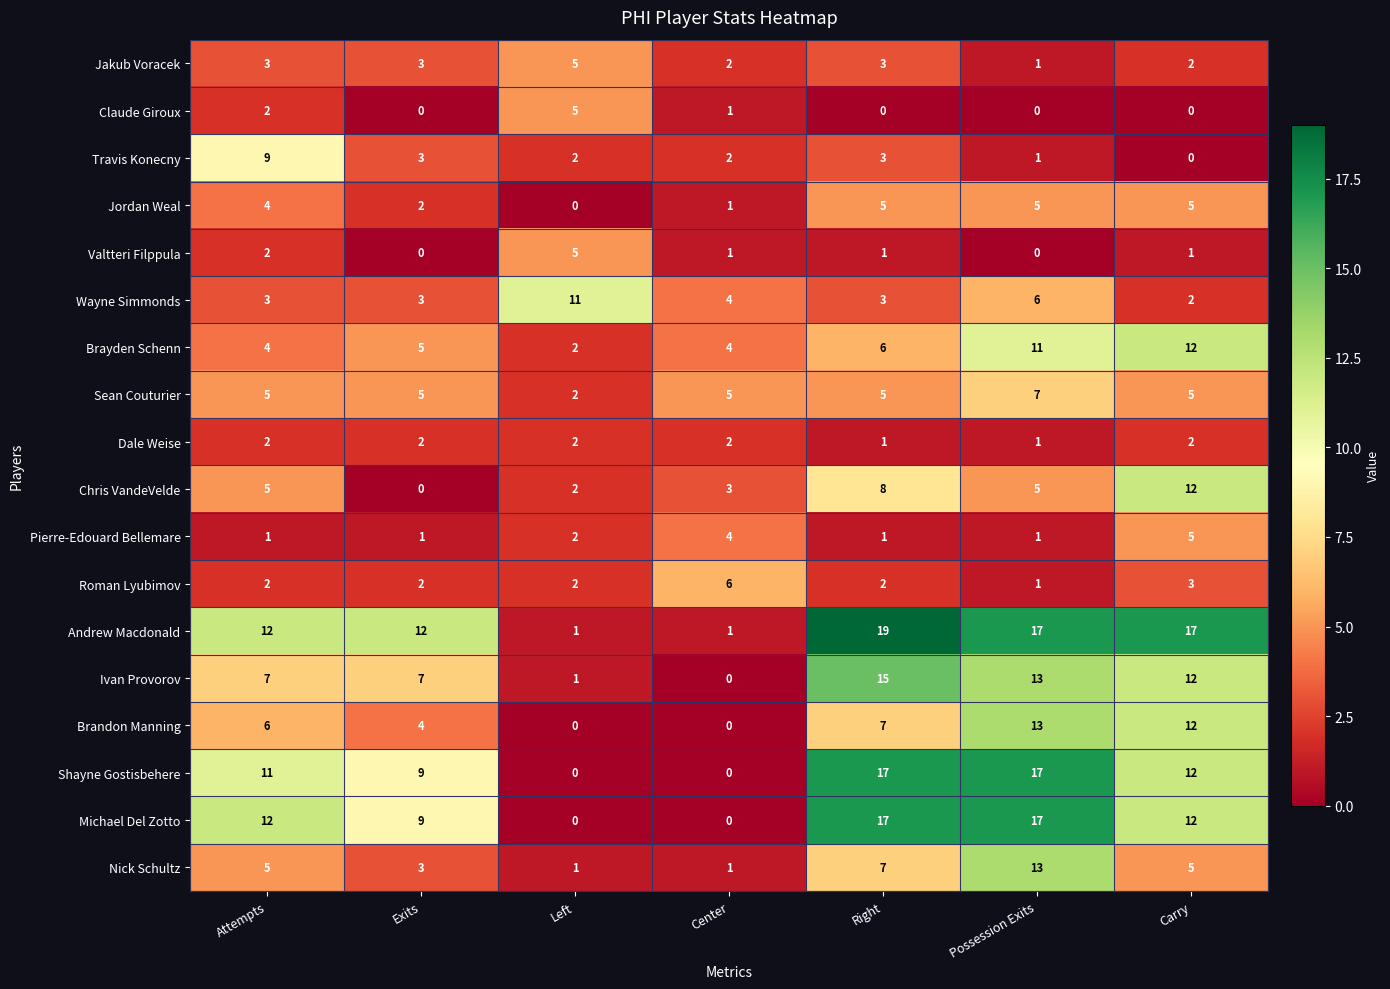

Which series has the largest total across all categories?

Andrew Macdonald